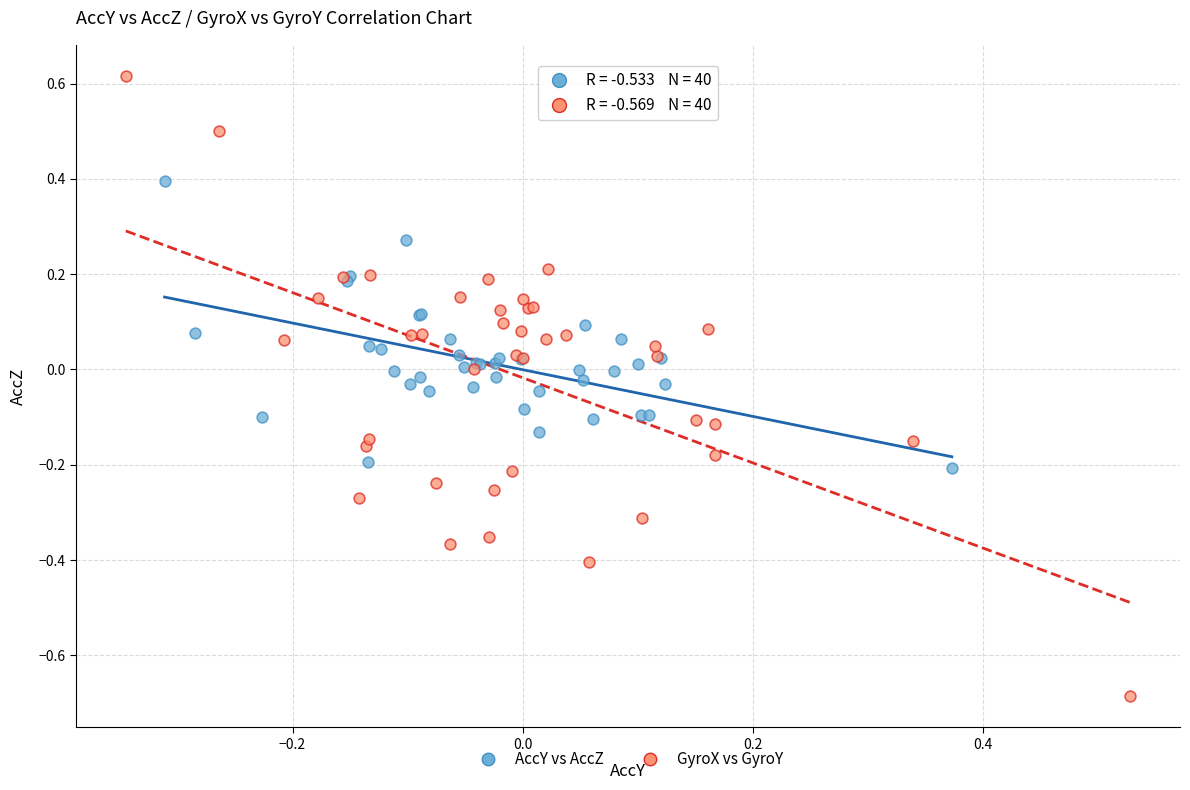

Which series has the largest Y range (max minus min)?

GyroX vs GyroY